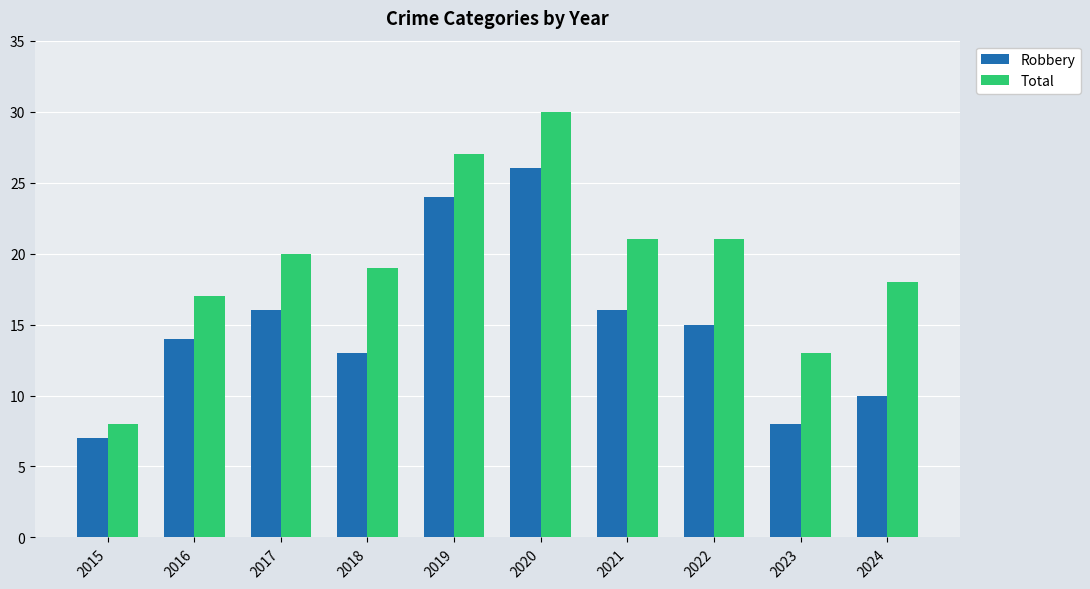

What is the average value of the Robbery series?

15